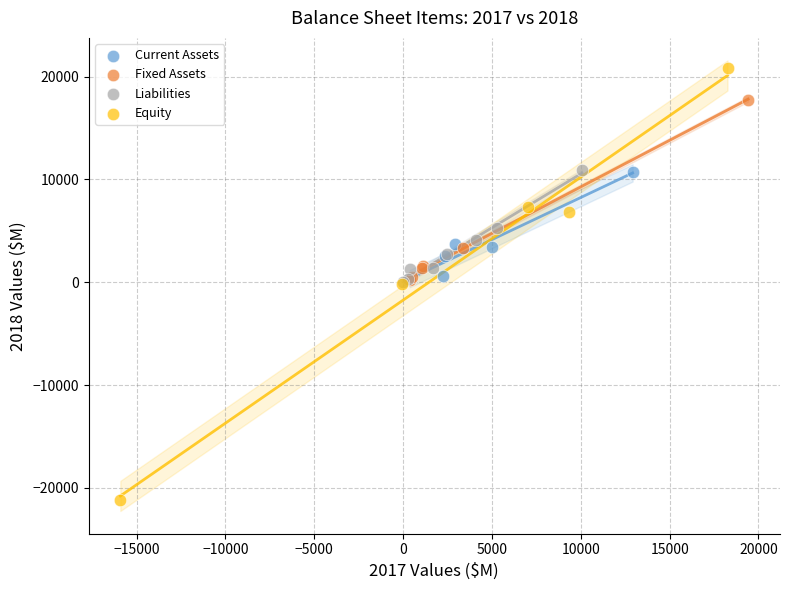

Which series has the widest spread of Y values?

Equity